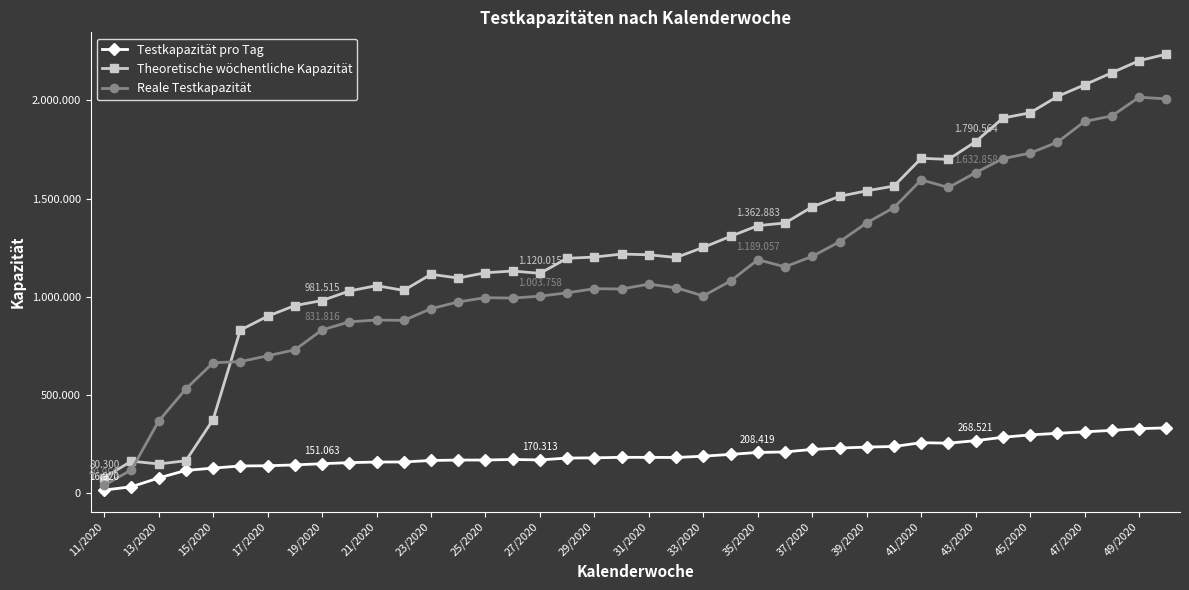

Does the chart display data point markers on the line(s)?

Yes